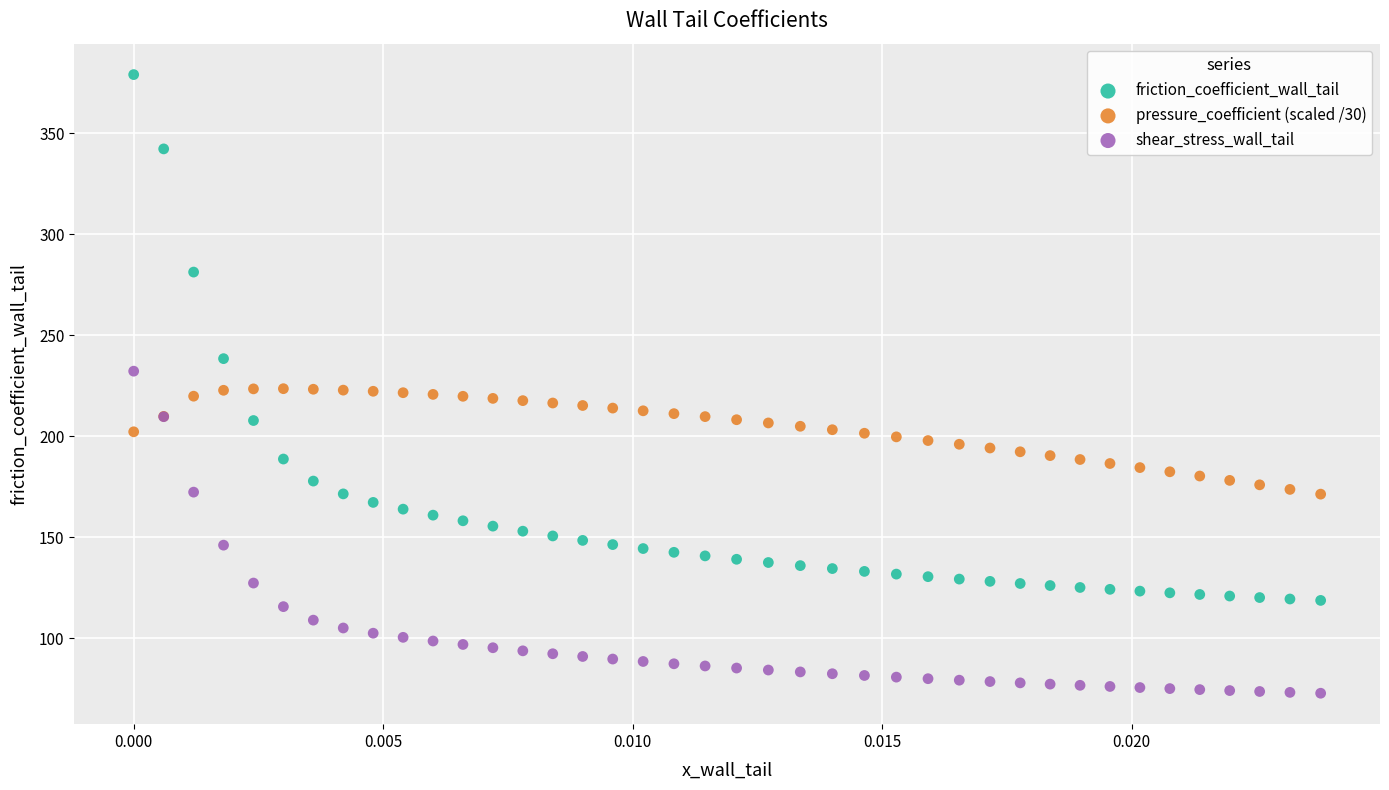

Which series reaches the minimum Y coordinate?

shear_stress_wall_tail